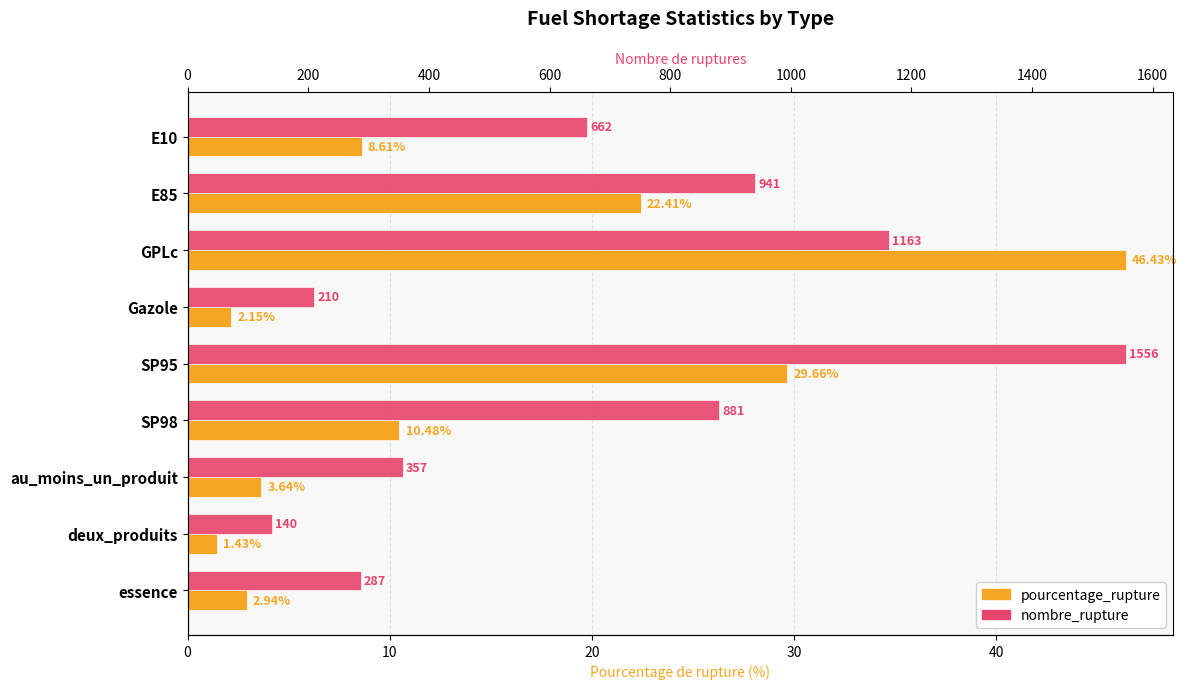

The pourcentage_rupture series shows 8.6 at E10. True or false?

True